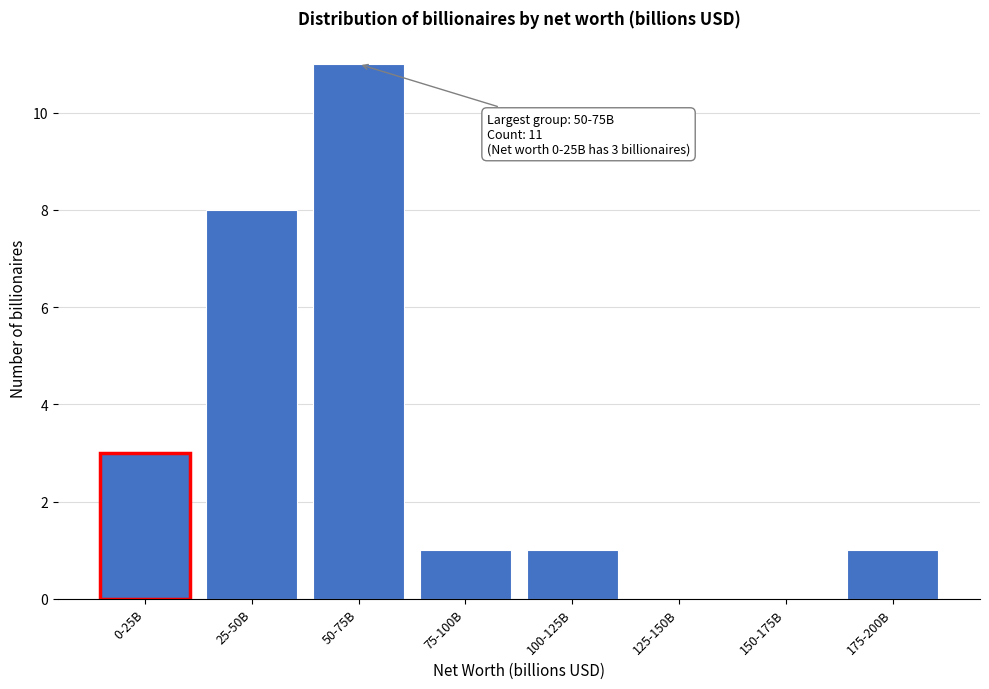

Reading left to right, list all the values displayed in this chart.

0-25B=3	25-50B=8	50-75B=11	75-100B=1	100-125B=1	125-150B=0	150-175B=0	175-200B=1